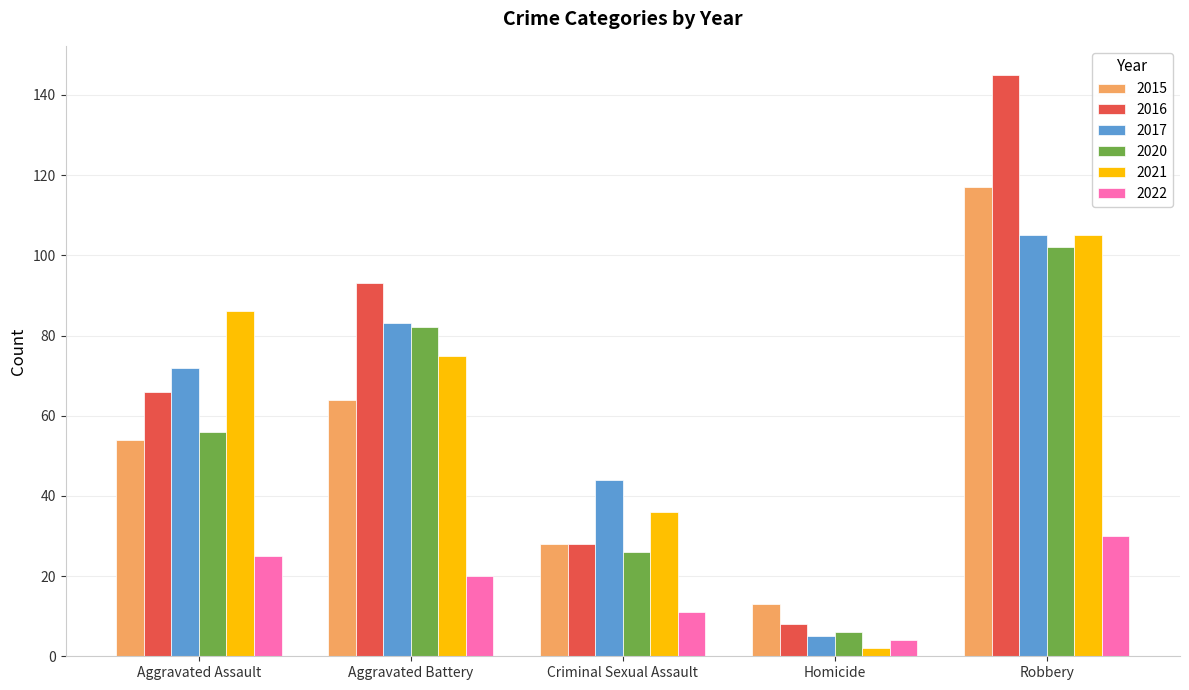

What are all the series names shown in the legend?

2015, 2016, 2017, 2020, 2021, 2022